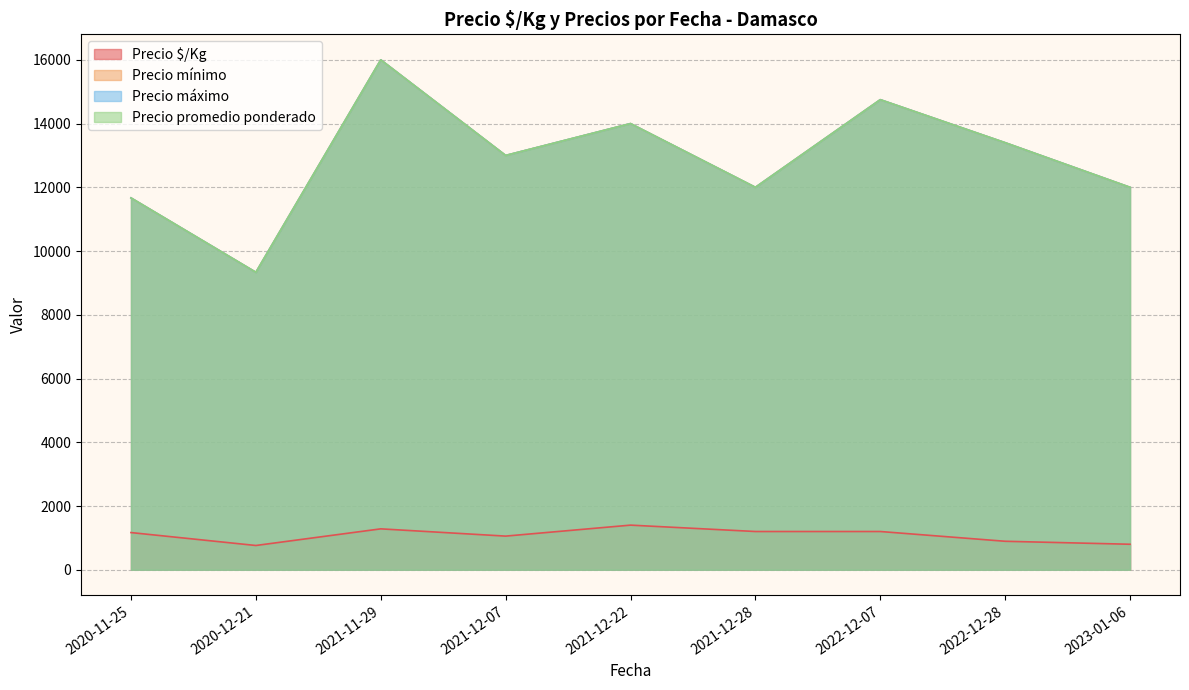

What is the label of the 35th point from the right?

2022-12-28